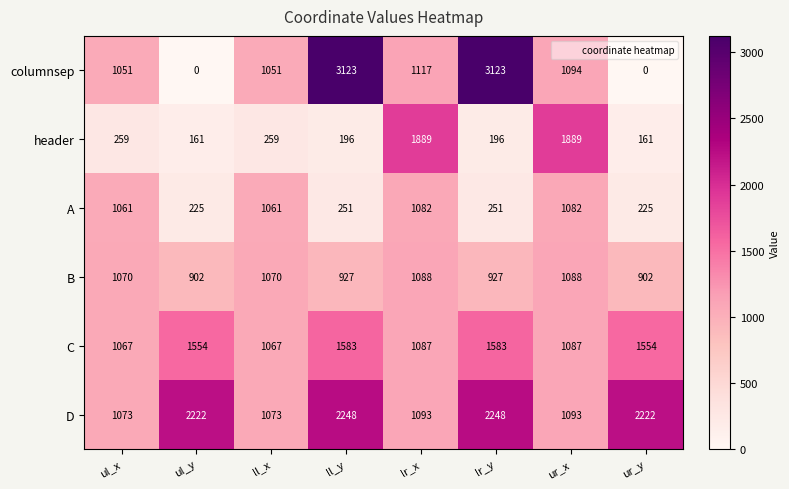

What is the greatest value displayed?

3123